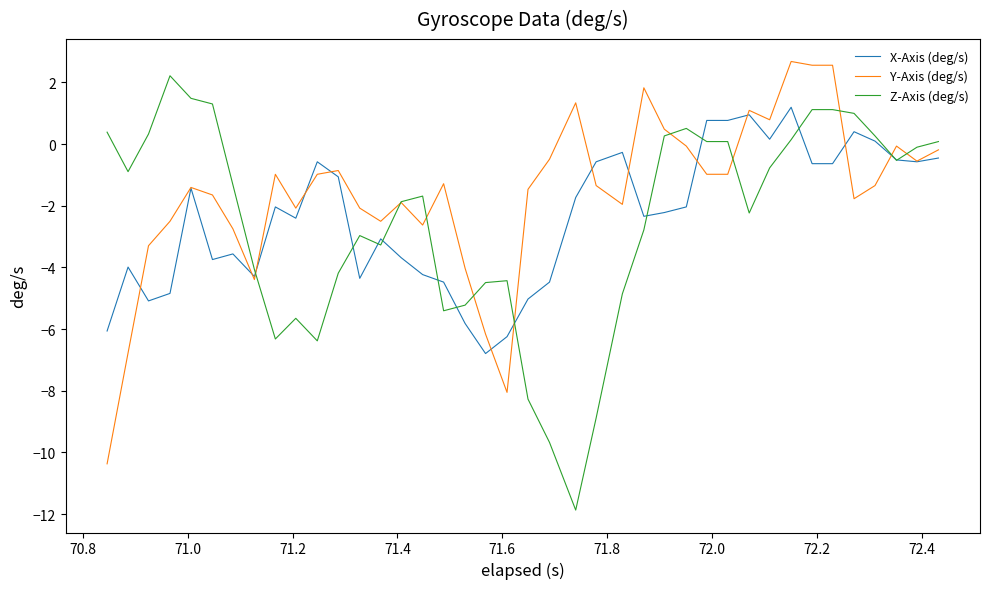

What is the maximum value shown in the chart?

2.7